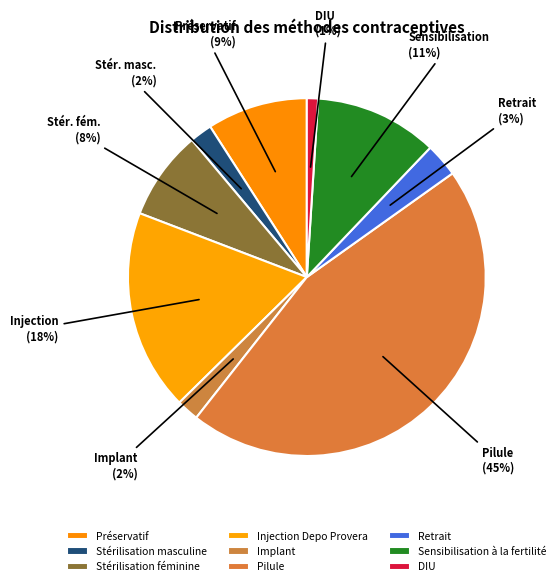

How many slices are in this pie chart?

9